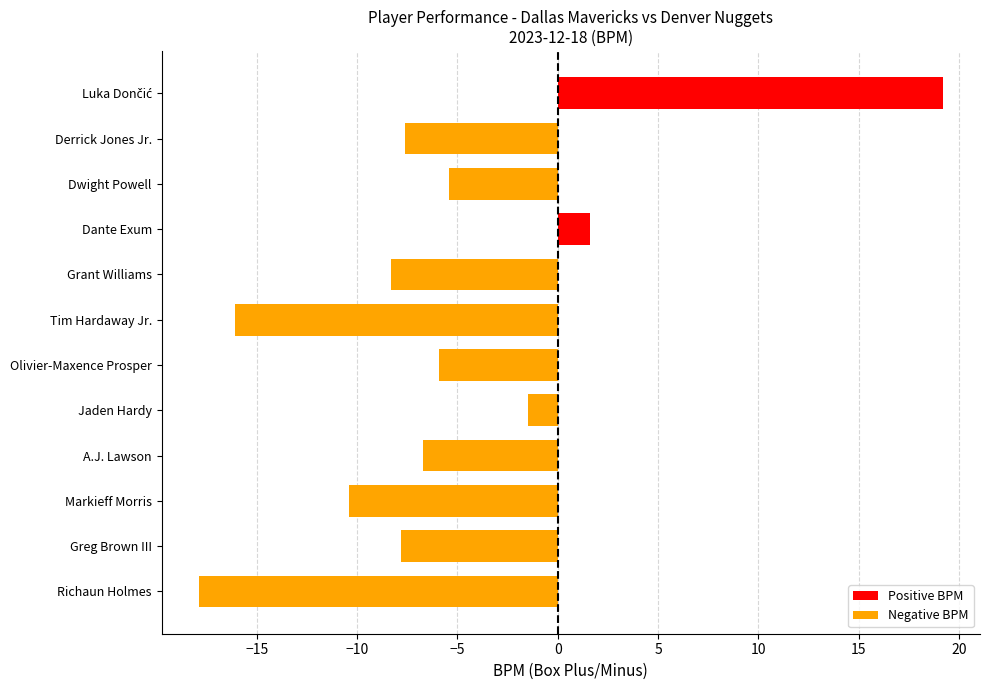

The value at Derrick Jones Jr. is -11.1. True or false?

False